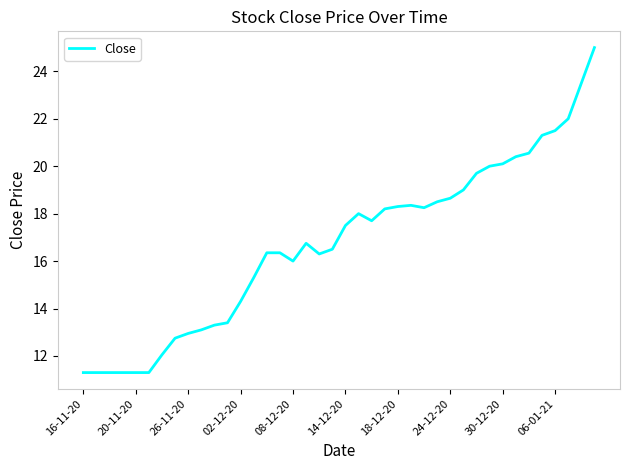

How many lines are shown in the chart?

1